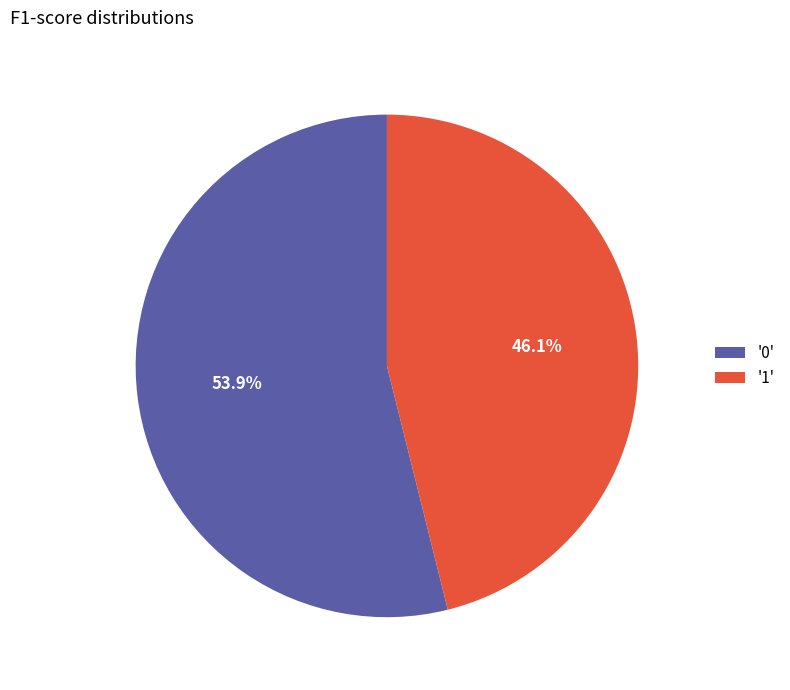

Which has a higher value, '0' or '1'?

'0'